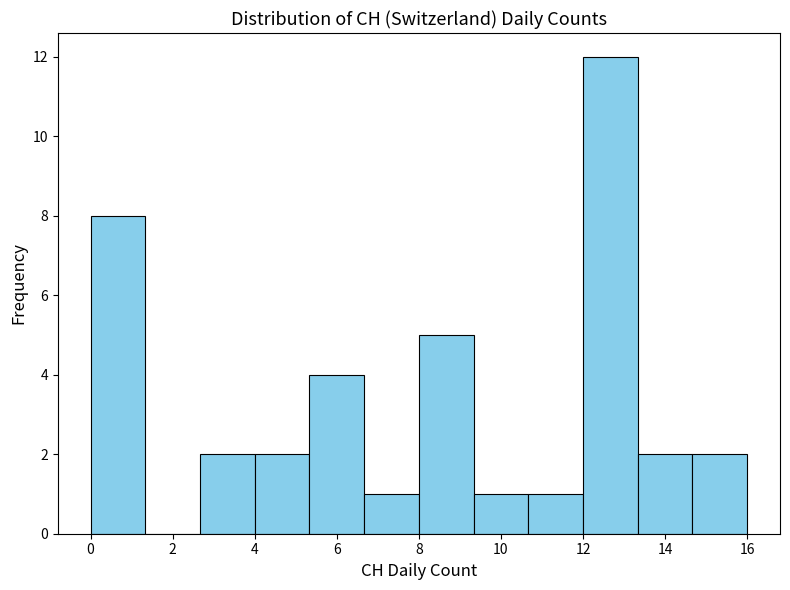

Which range on the x-axis has the tallest bar?

12.0 to 13.4